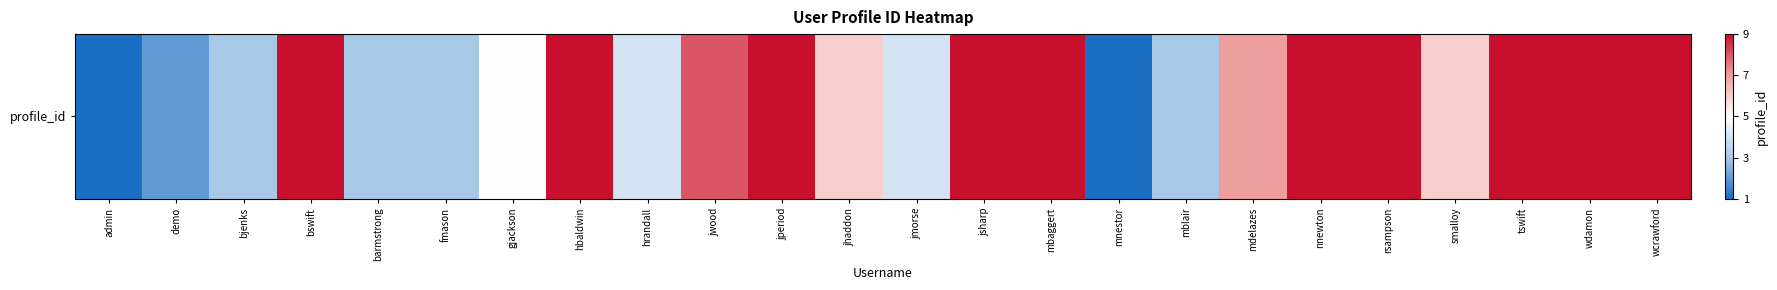

Count the number of categories in the chart.

24